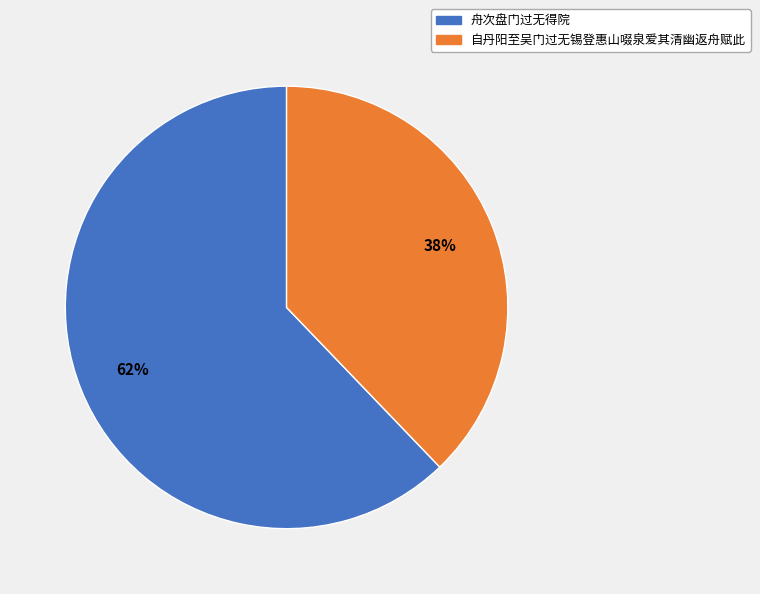

Is it true that 舟次盘门过无得院 is 70% of the pie?

False